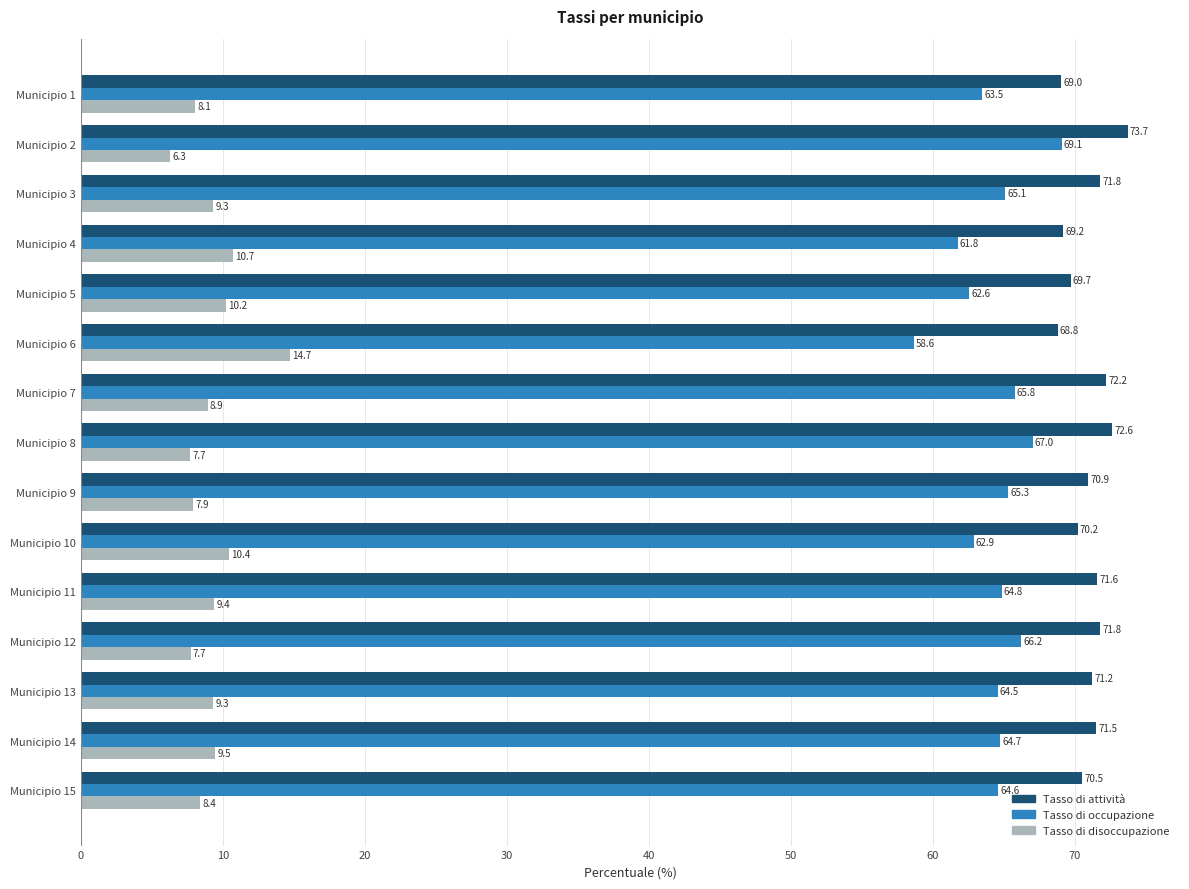

Rank the series by their maximum value, from lowest to highest.

Tasso di disoccupazione, Tasso di occupazione, Tasso di attività